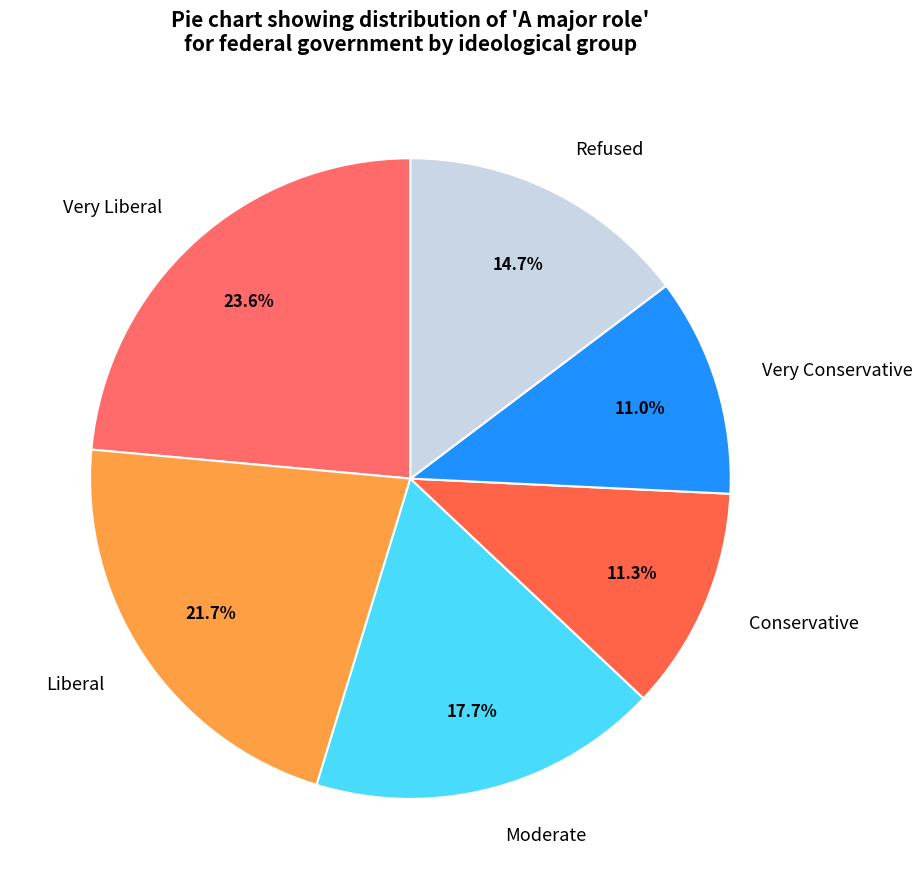

What percentage is the Very Conservative slice, to the nearest percent?

11%